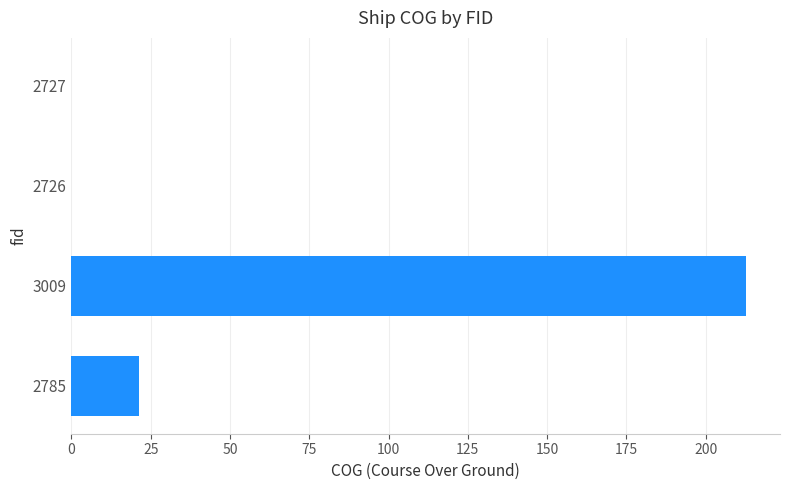

Are the bars horizontal?

Yes